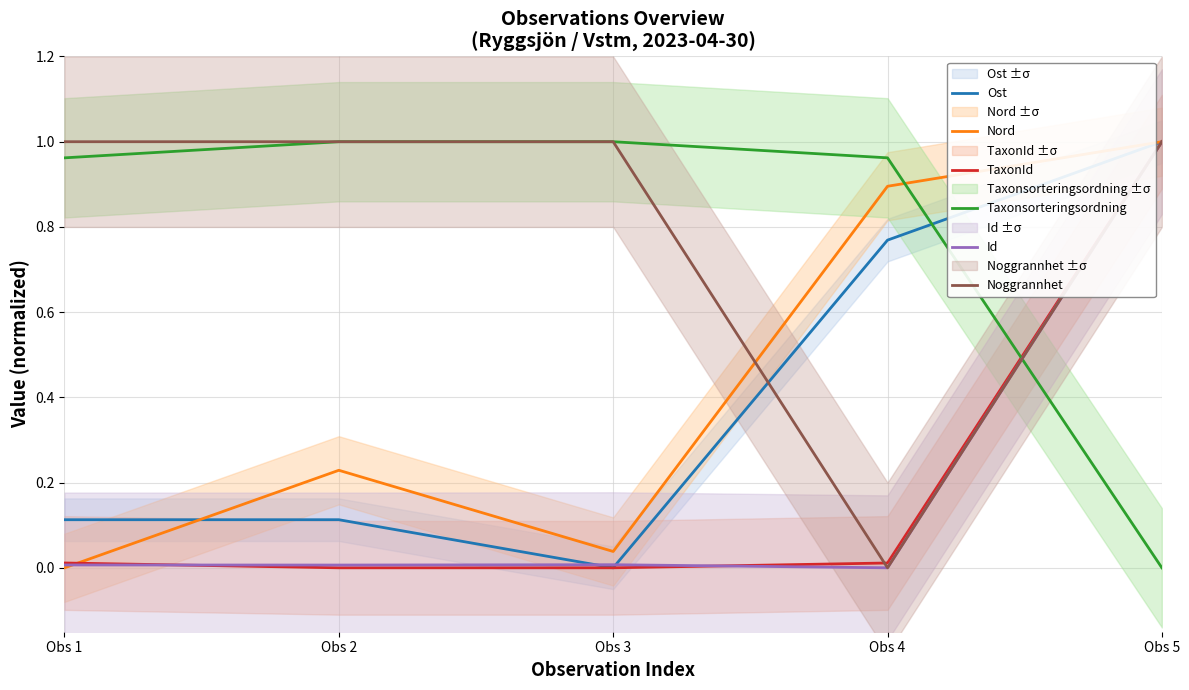

What is the average value of the Ost series?

0.4